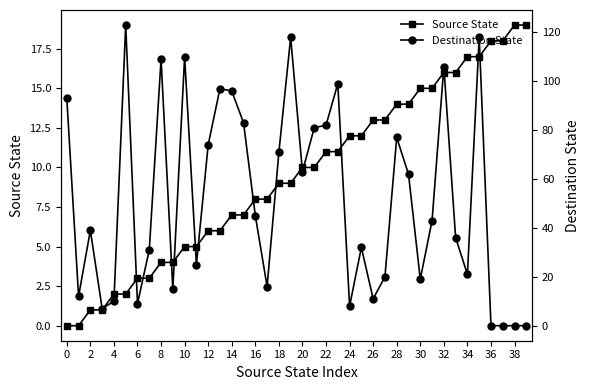

Which series has the largest total across all categories?

Destination State